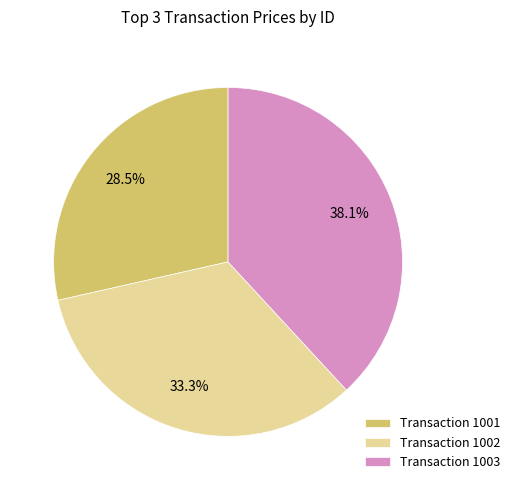

Rank the categories by value from highest to lowest.

Transaction 1003, Transaction 1002, Transaction 1001